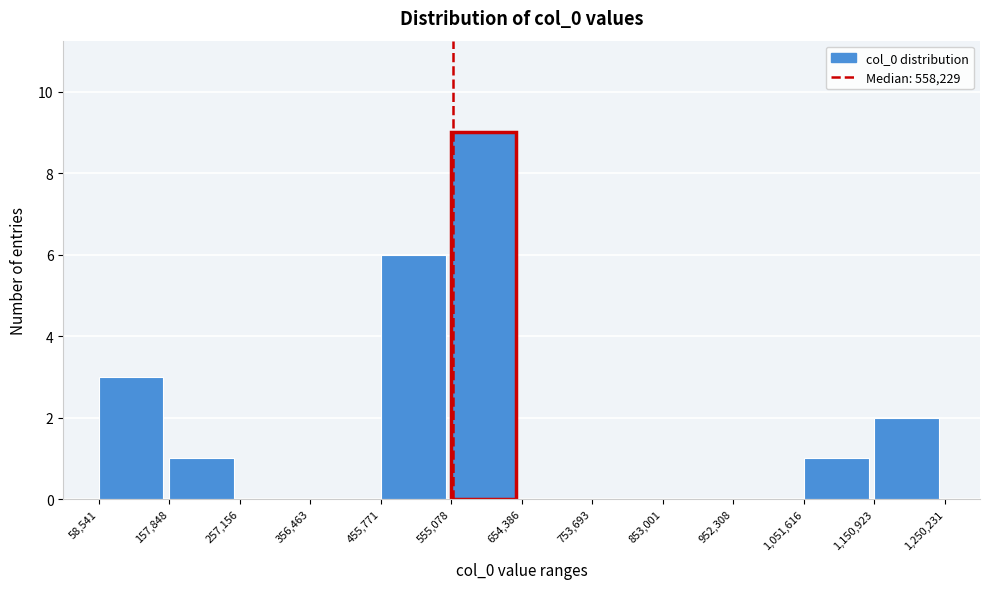

Reading left to right, transcribe this chart: for each bar, give the range it covers on the x-axis and its height. The values are not printed on the chart, so give them approximately, as read against the axis.

58,541 to 157,848: 3
157,848 to 257,156: 1
257,156 to 356,463: 0
356,463 to 455,771: 0
455,771 to 555,078: 6
555,078 to 654,386: 9
654,386 to 753,693: 0
753,693 to 853,001: 0
853,001 to 952,308: 0
952,308 to 1,051,616: 0
1,051,616 to 1,150,923: 1
1,150,923 to 1,250,231: 2